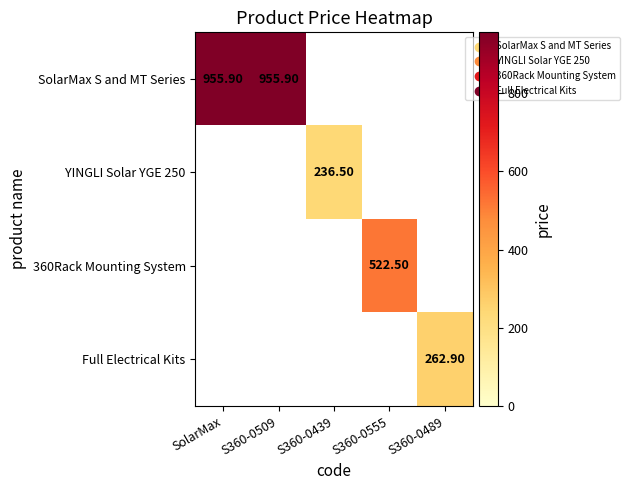

At how many categories does at least one series exceed 587?

2